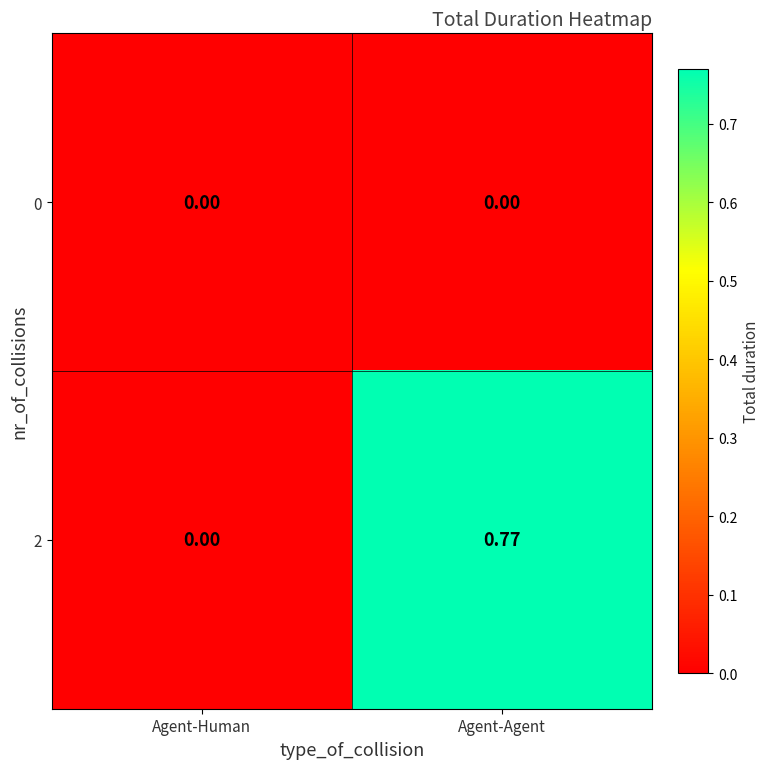

Where is 2 nearest to the value 0?

Agent-Human